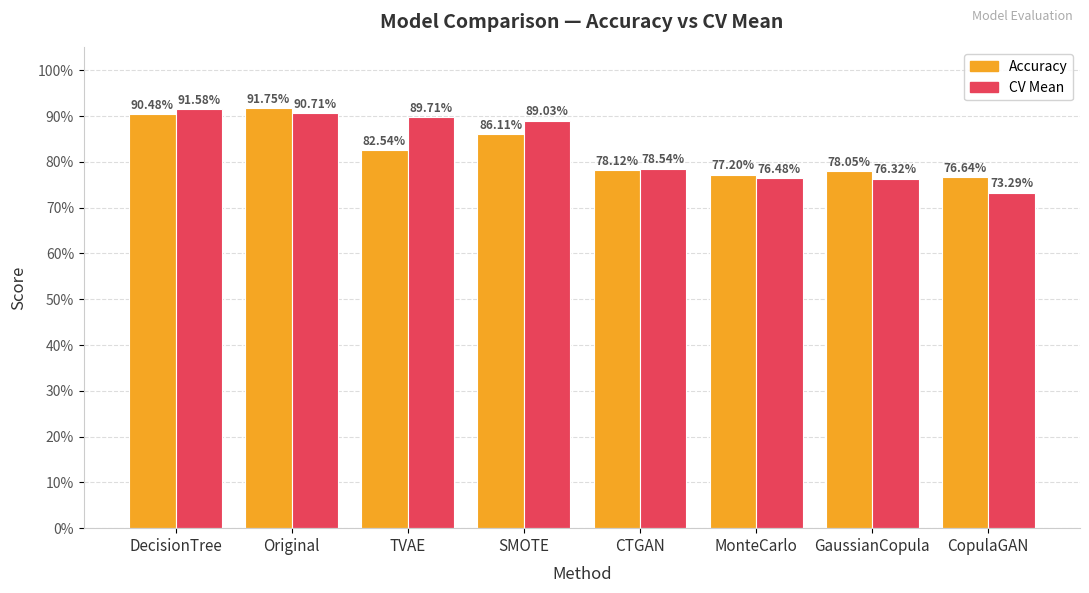

Are the bars horizontal?

No